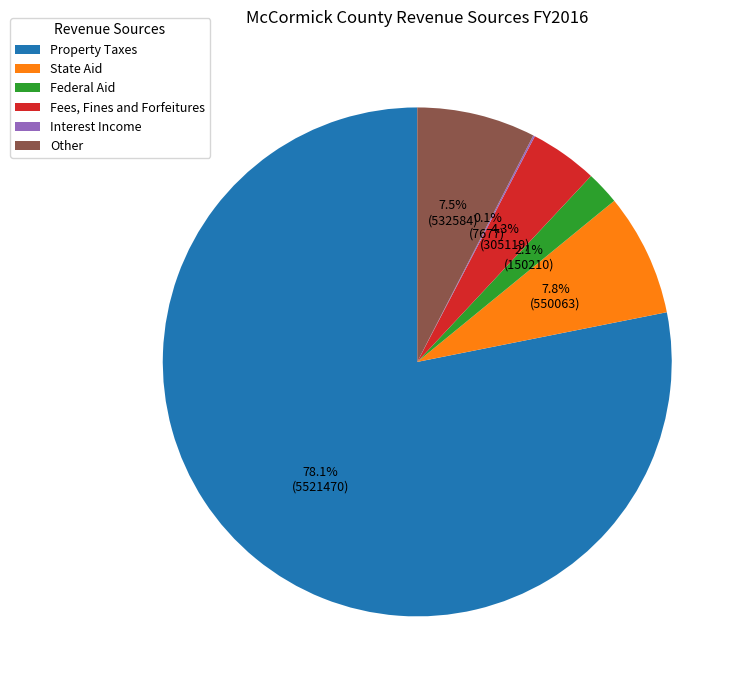

Is there a majority slice in this chart?

Yes